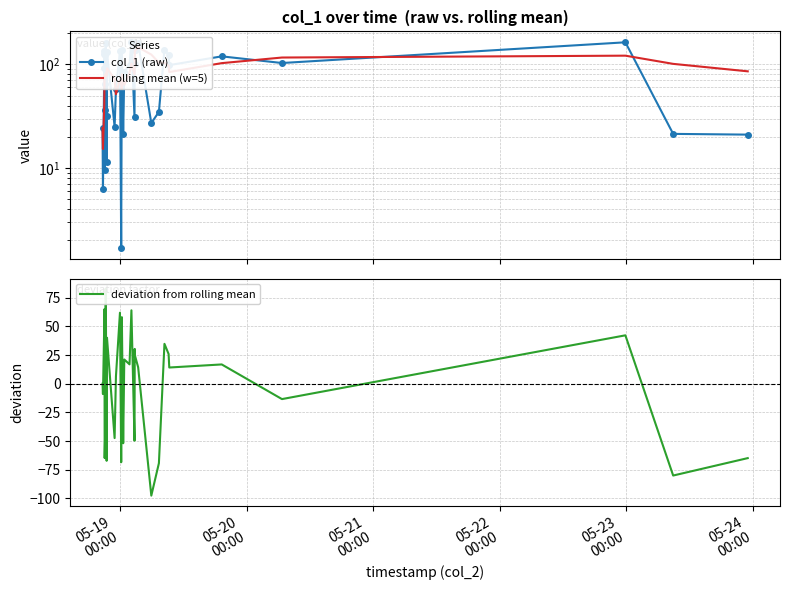

What are all the series names shown in the legend?

col_1 (raw), rolling mean (w=5), deviation from rolling mean